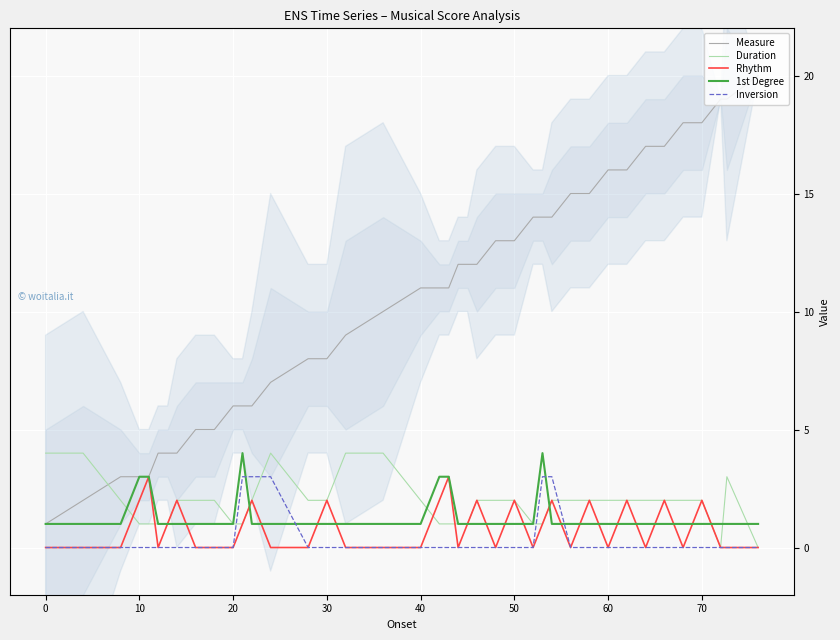

True or false: Inversion and Measure cross at least once.

False